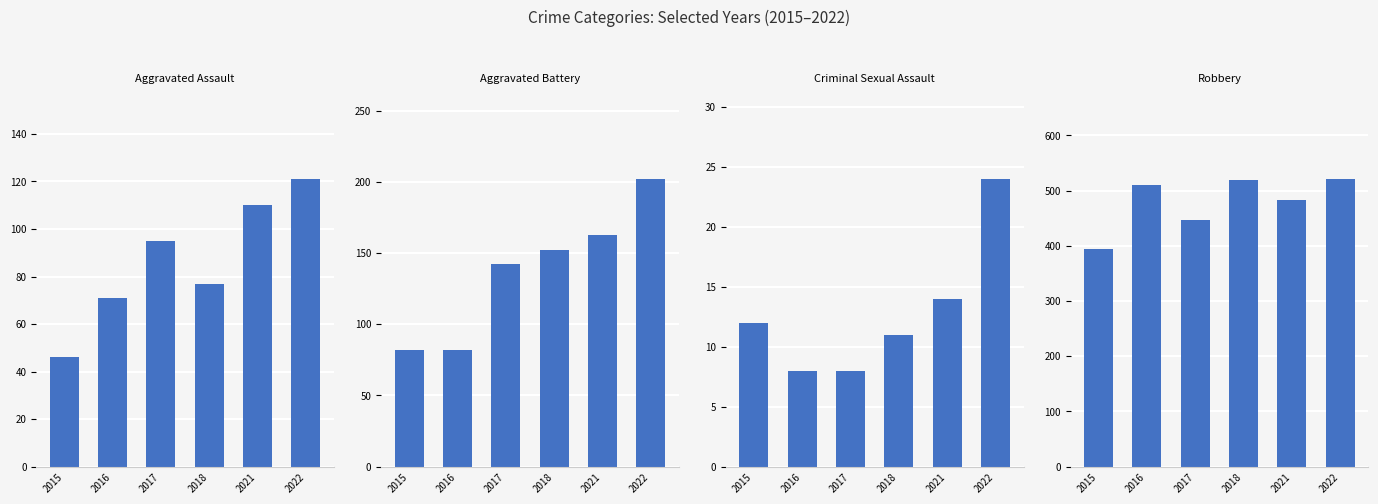

How many values in the Robbery series exceed 510?

2